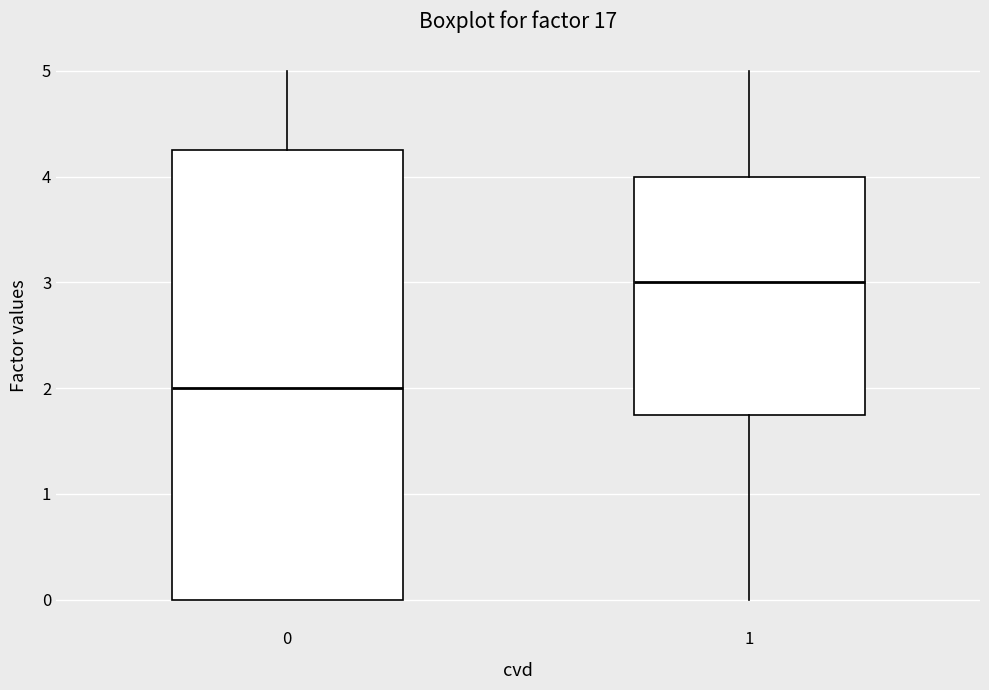

Where is the lower edge of the box at x = 0 on the y-axis? The values are not printed on the chart, so give them approximately, as read against the axis.

0.0